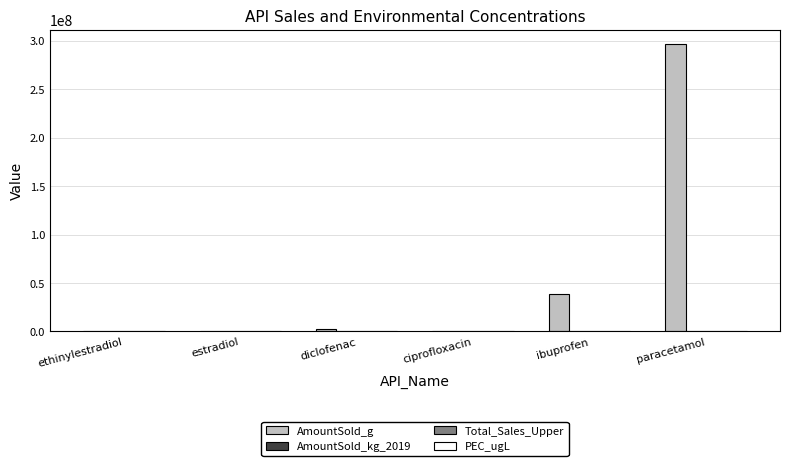

At which label is AmountSold_g closest to 148249006?

ibuprofen